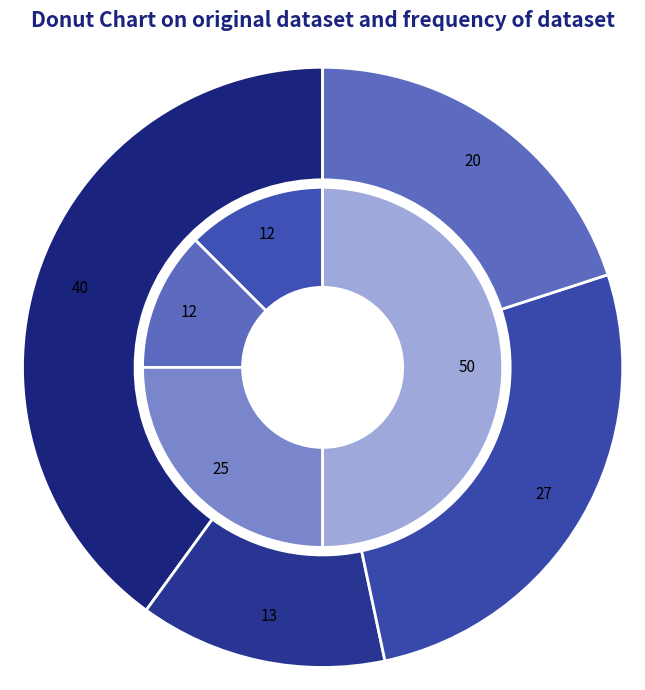

Is there any slice that represents more than half of the pie?

No